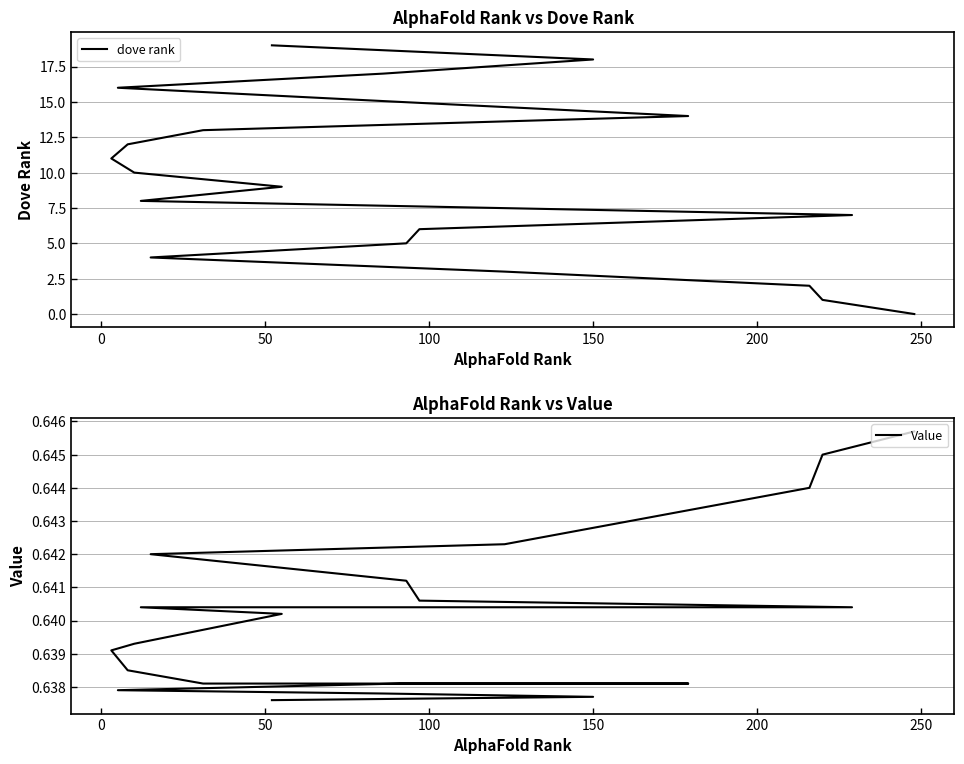

The dove rank series shows 6.5 at 16. True or false?

False